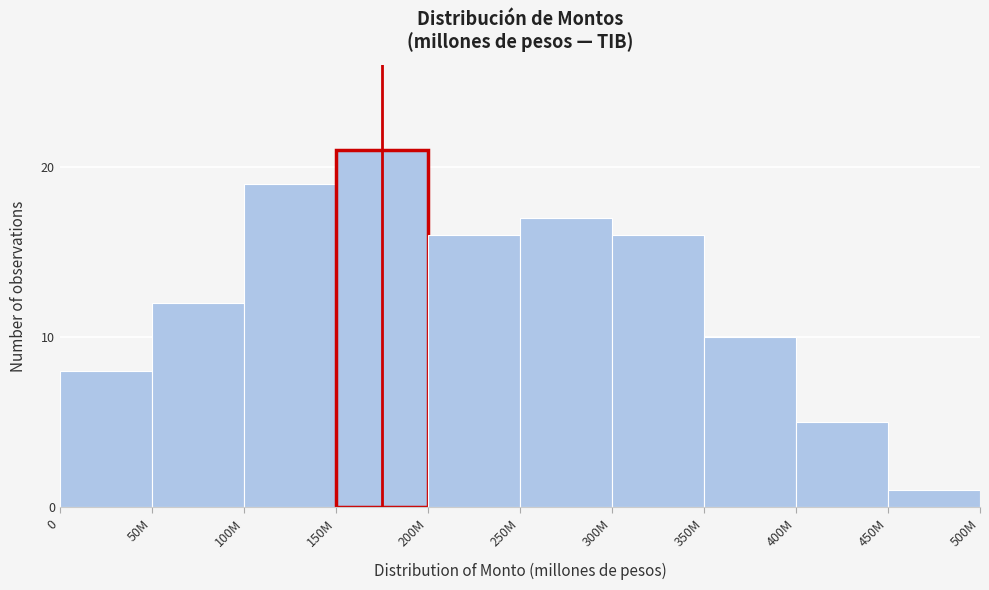

Reading left to right, list all the values displayed in this chart.

0=8	50M=12	100M=19	150M=21	200M=16	250M=17	300M=16	350M=10	400M=5	450M=1